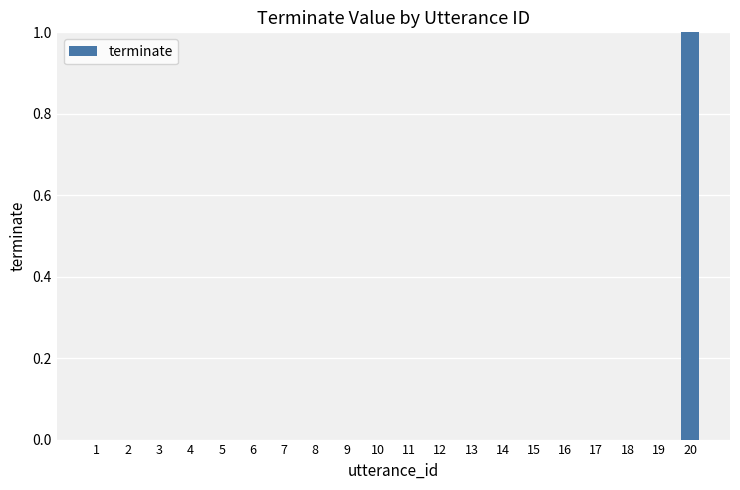

The chart shows a value of 0 at 1. True or false?

True